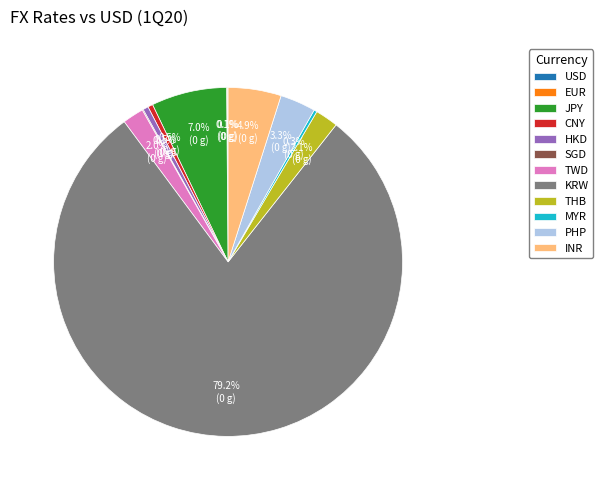

What percentage is NOT represented by THB?

97.9%